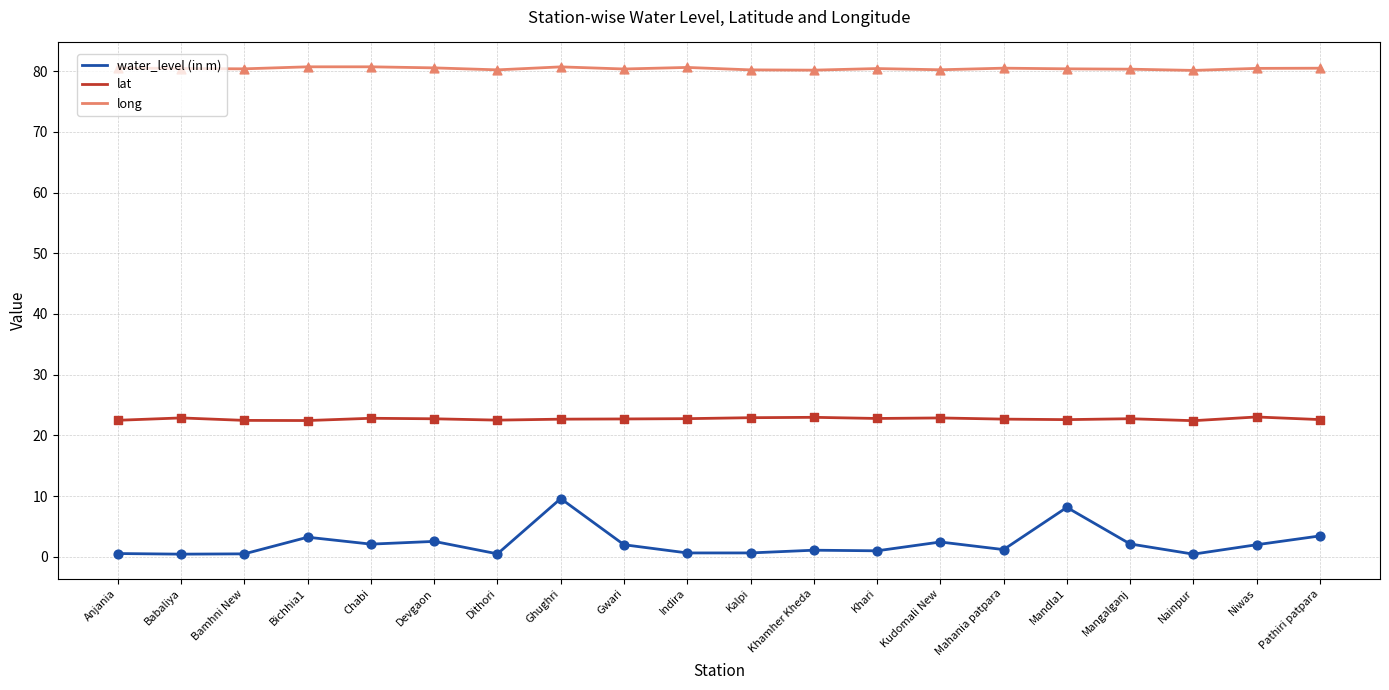

Which series has the widest spread of values?

water_level (in m)